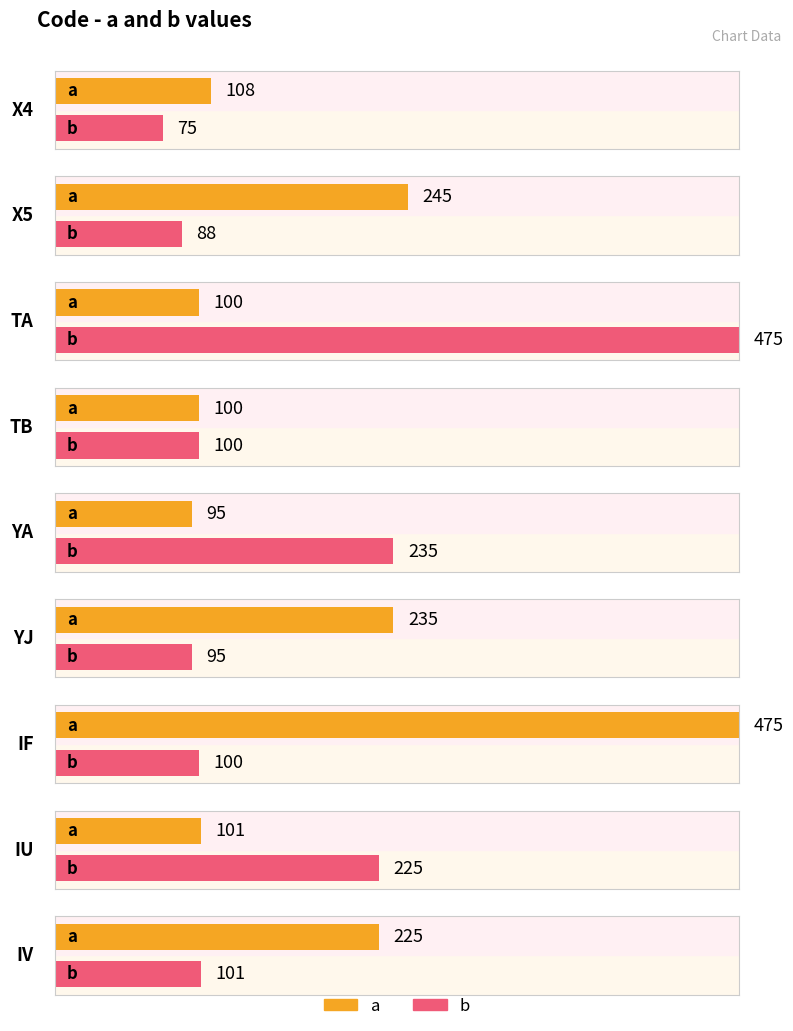

At which label is b closest to 275?

YA